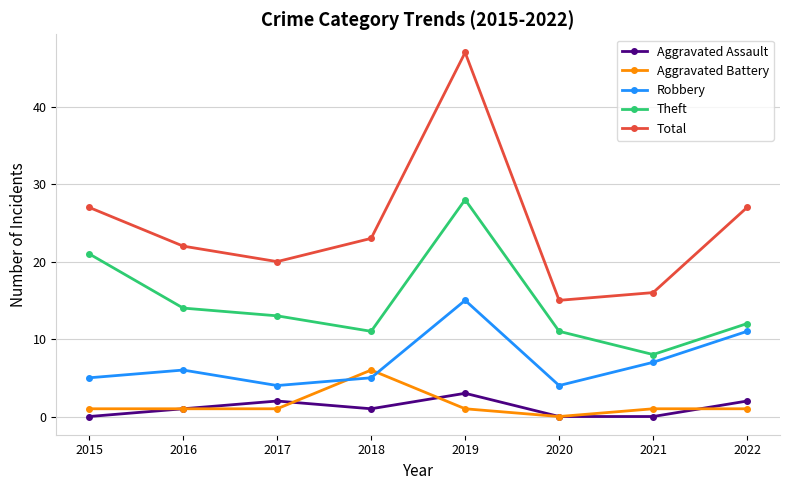

At which category does the chart reach its peak across all series?

2019